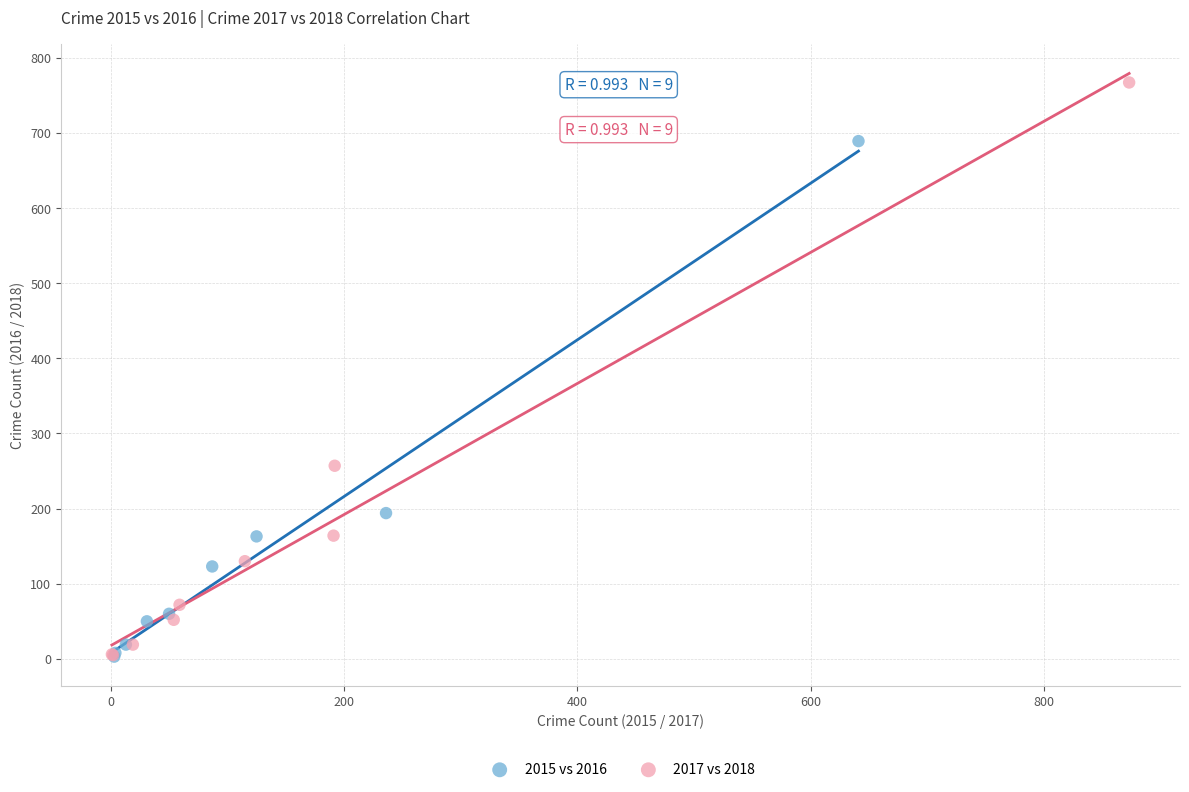

Which series contains the highest Y value?

2017 vs 2018